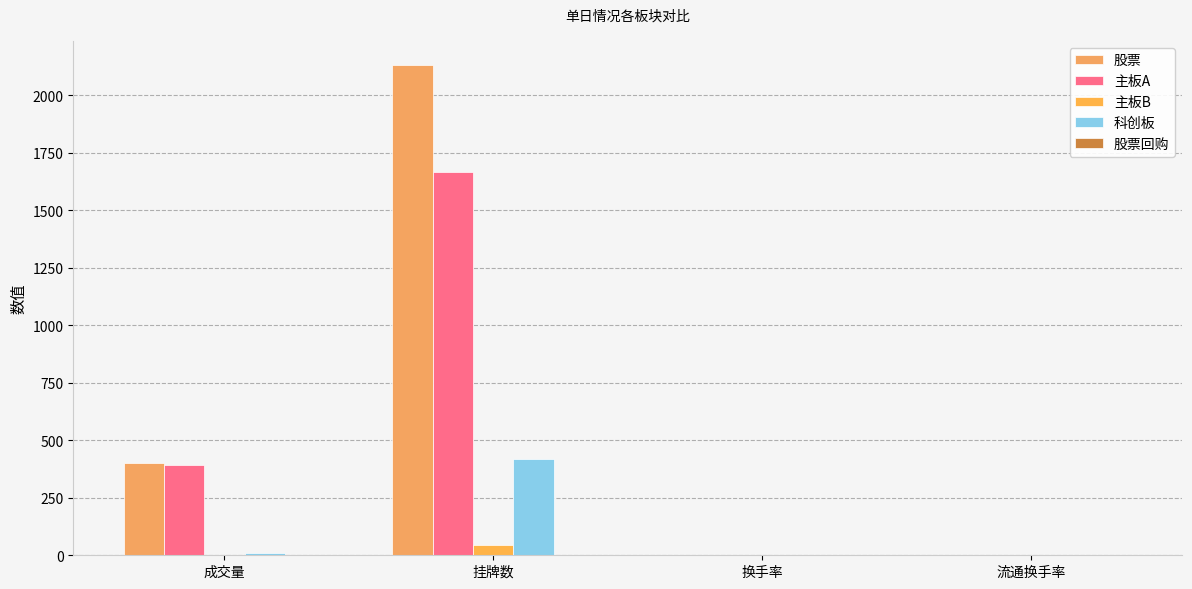

At which category is the sum across all series the highest?

挂牌数